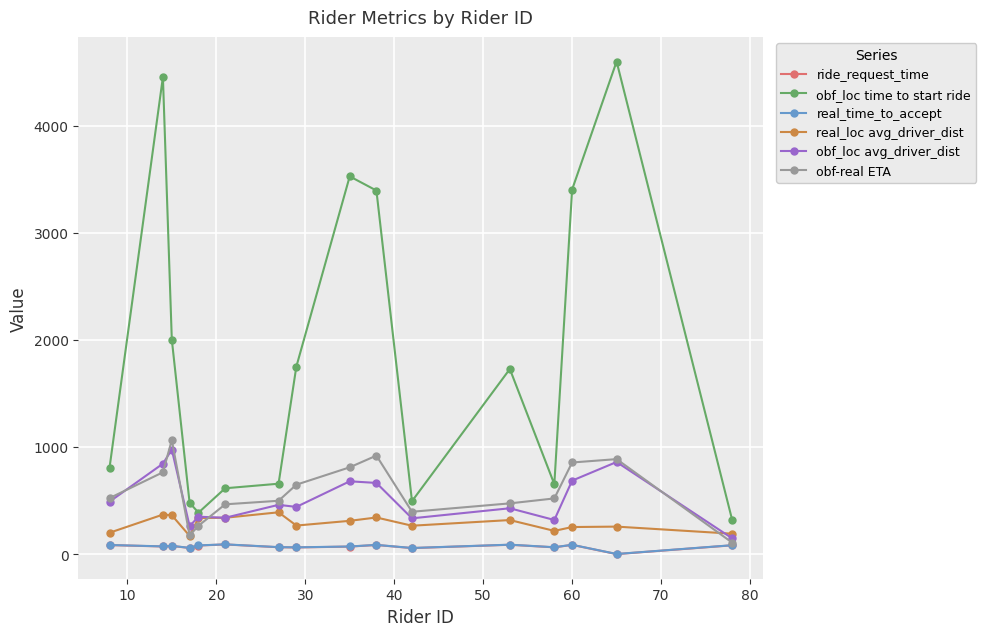

Which series has the largest range (max minus min)?

obf_loc time to start ride